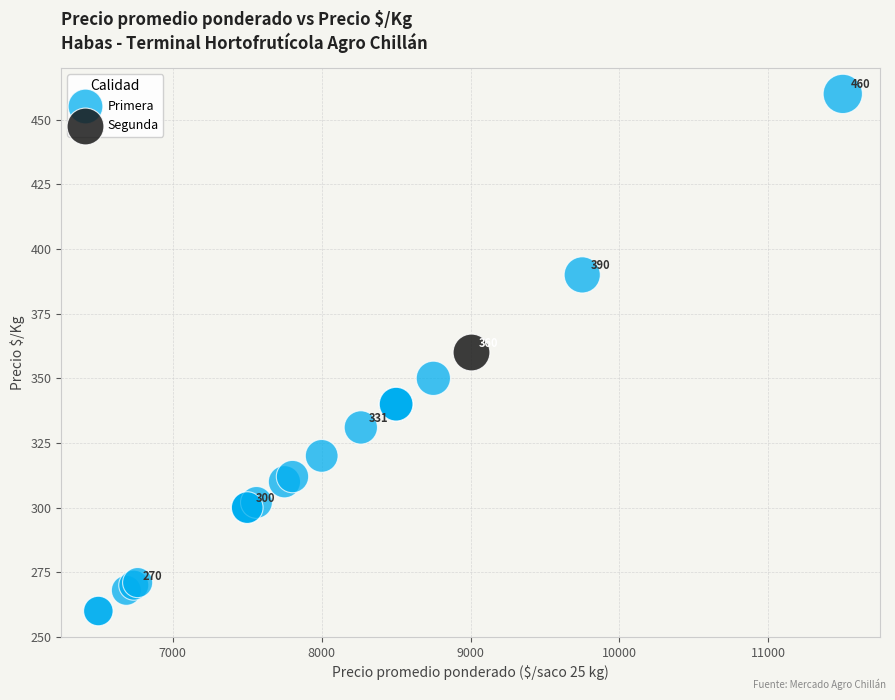

What are all the series names shown in the legend?

Primera, Segunda